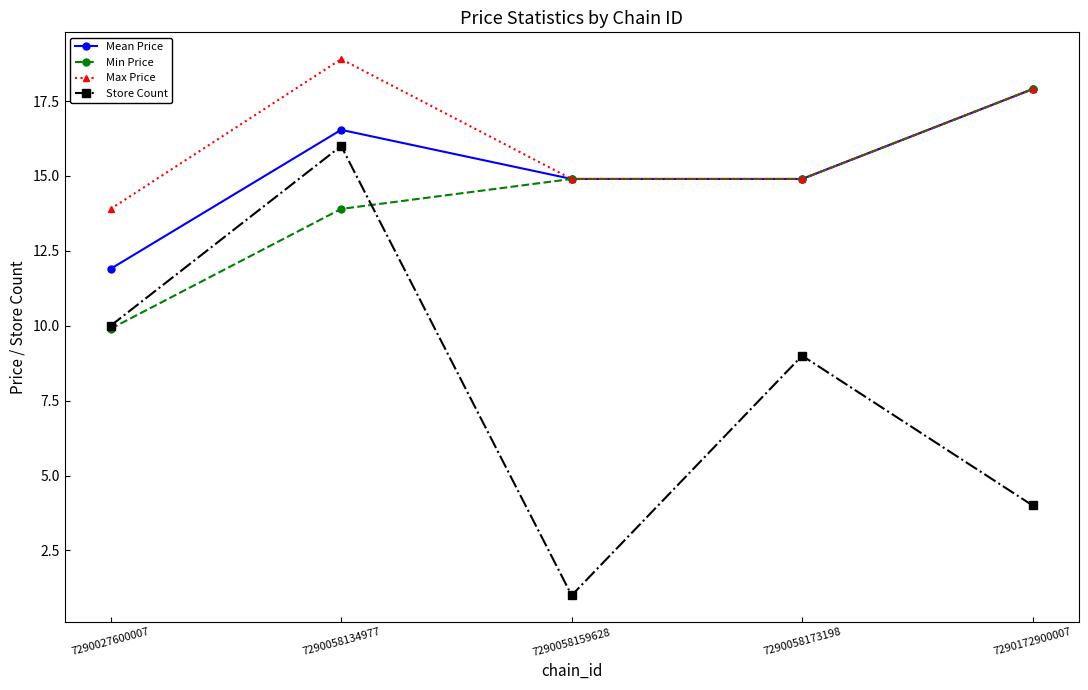

What is the difference between the maximum and minimum values in the Min Price series?

8.0